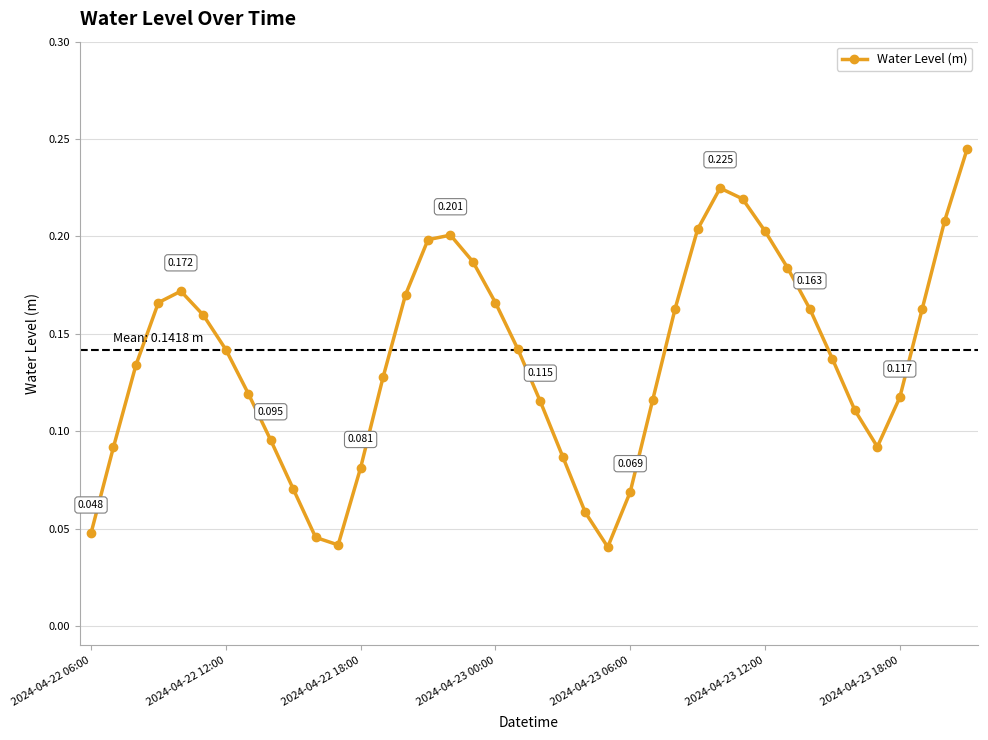

How many lines are shown in the chart?

1